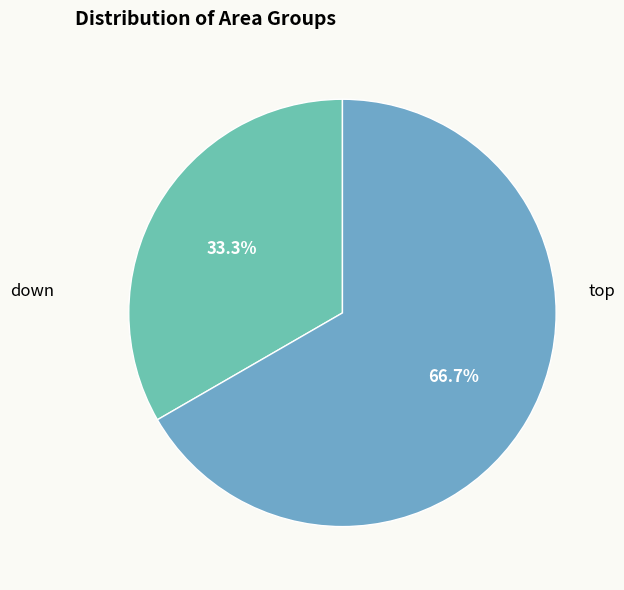

What is the majority slice?

top